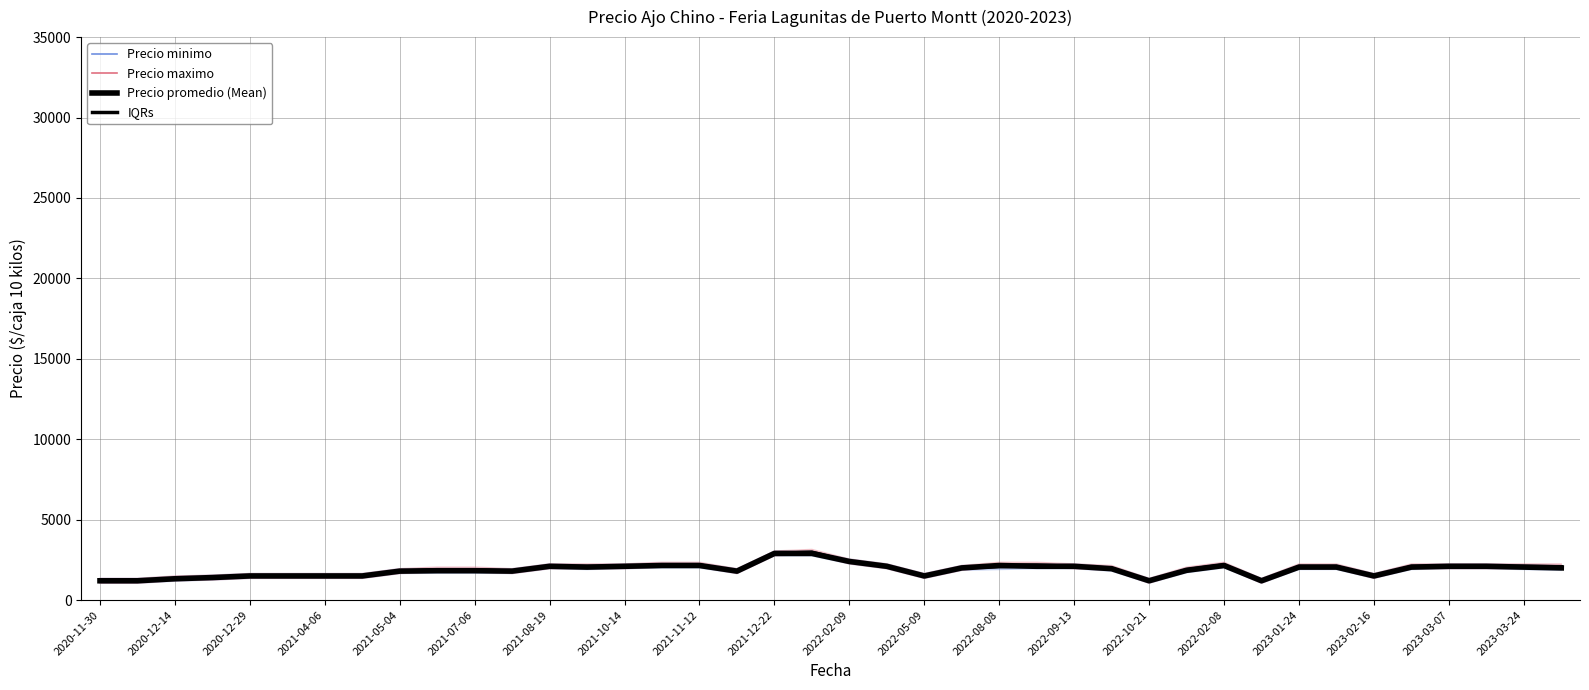

True or false: IQRs and Precio maximo cross at least once.

False